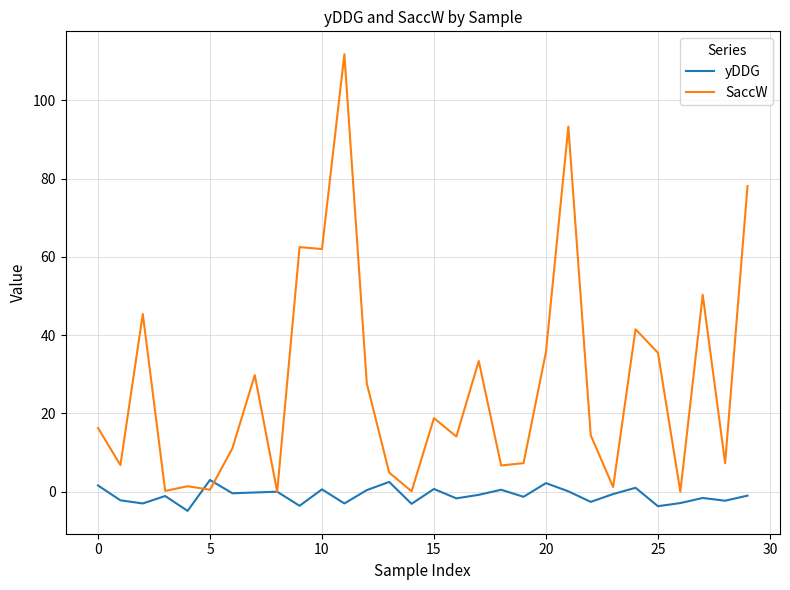

Which series has the largest total across all categories?

SaccW